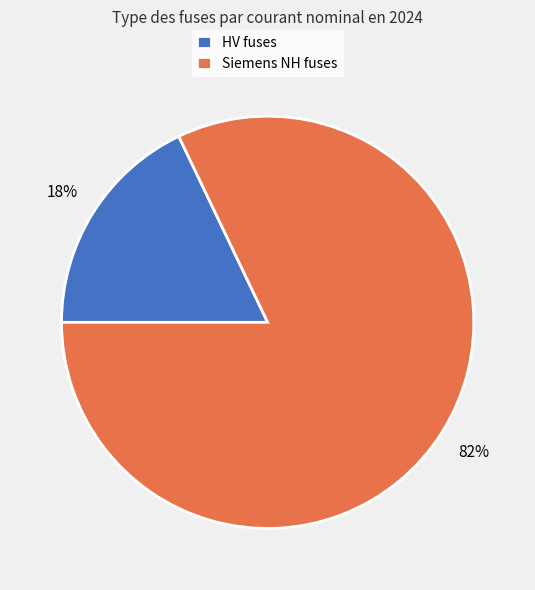

Rank the categories by value from highest to lowest.

Siemens NH fuses, HV fuses